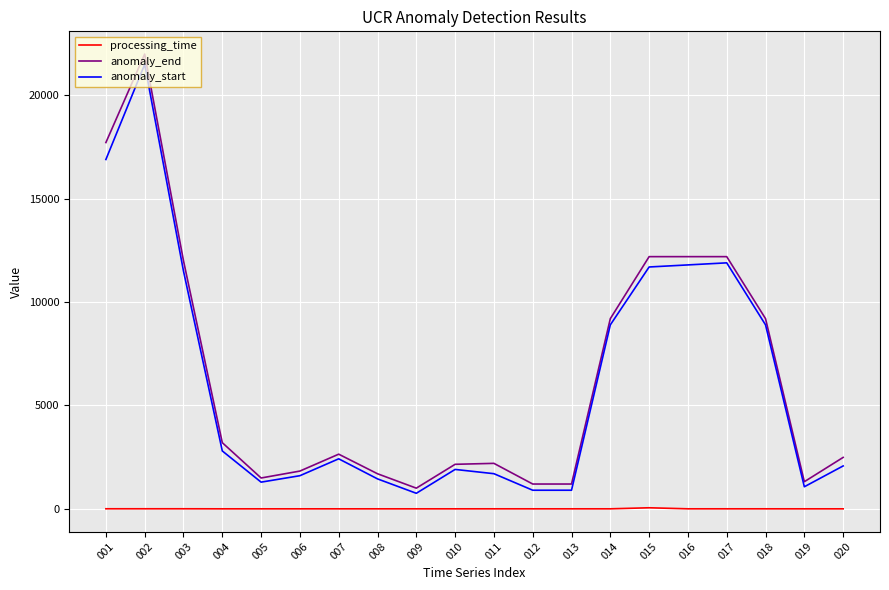

True or false: anomaly_end and processing_time intersect in this chart.

False